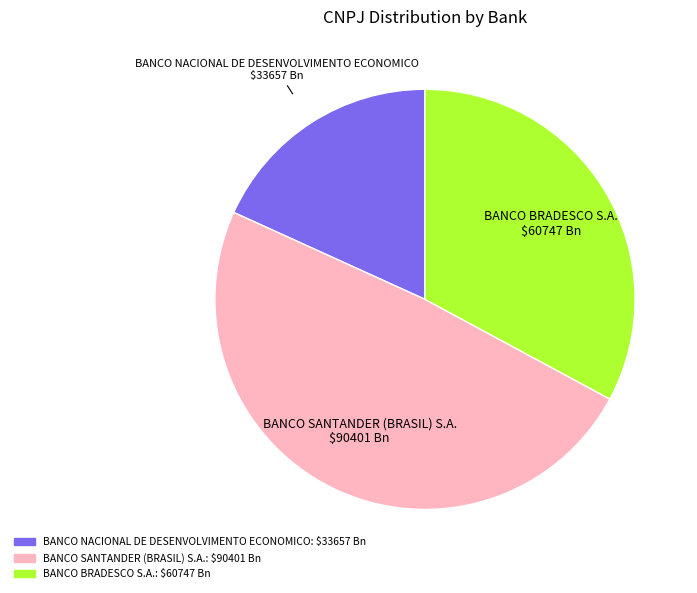

Between BANCO SANTANDER (BRASIL) S.A. and BANCO NACIONAL DE DESENVOLVIMENTO ECONOMICO, which is larger?

BANCO SANTANDER (BRASIL) S.A.